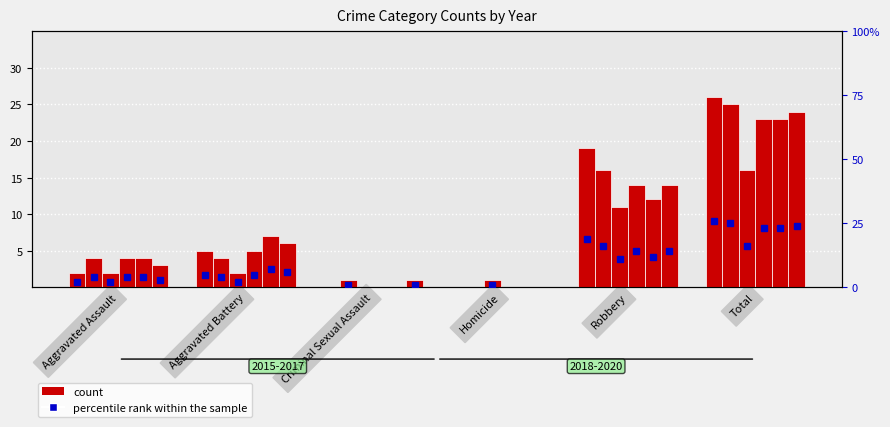

What is the value of the 2015 bar at the 6th from the left?

26